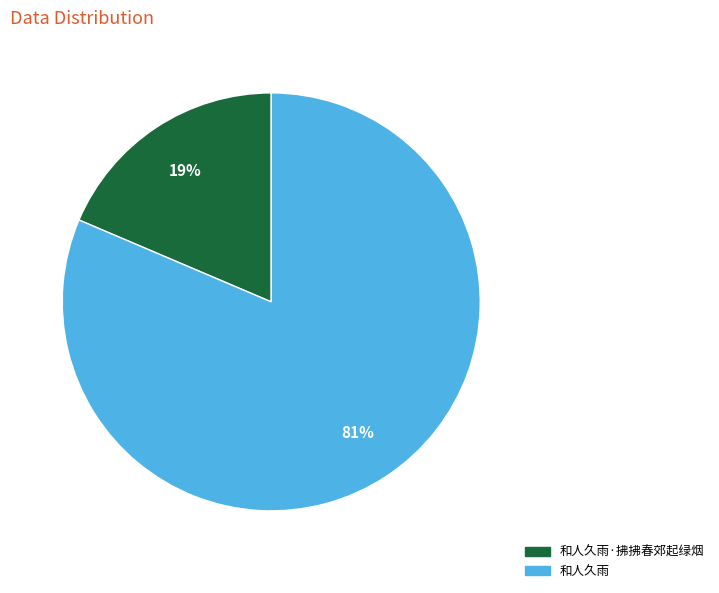

What is the largest slice in the pie chart?

和人久雨